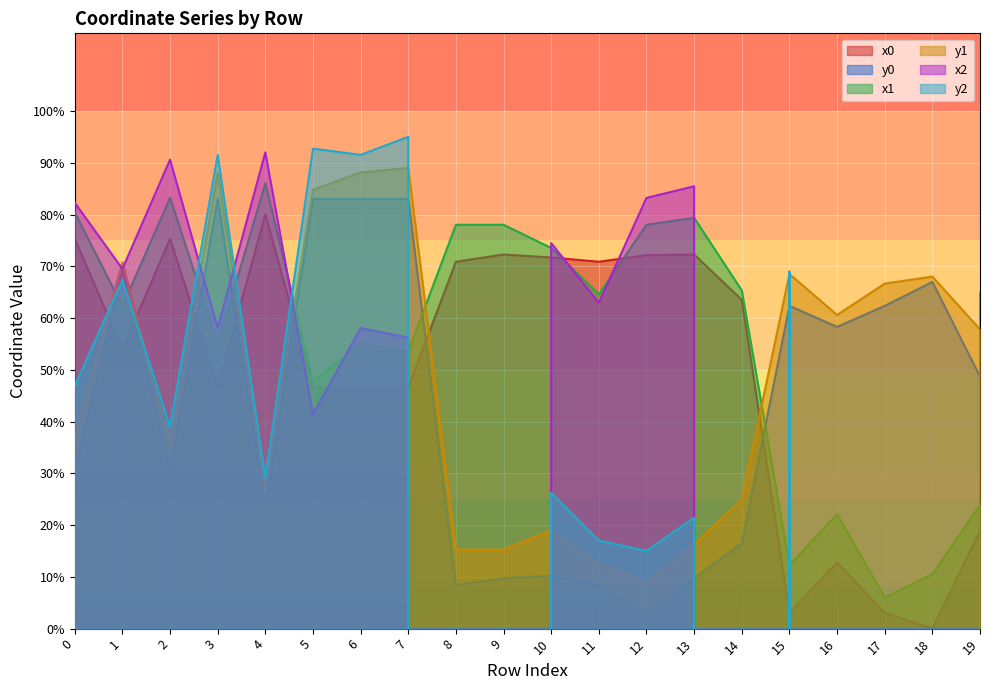

How many data points in y0 are less than 48?

10